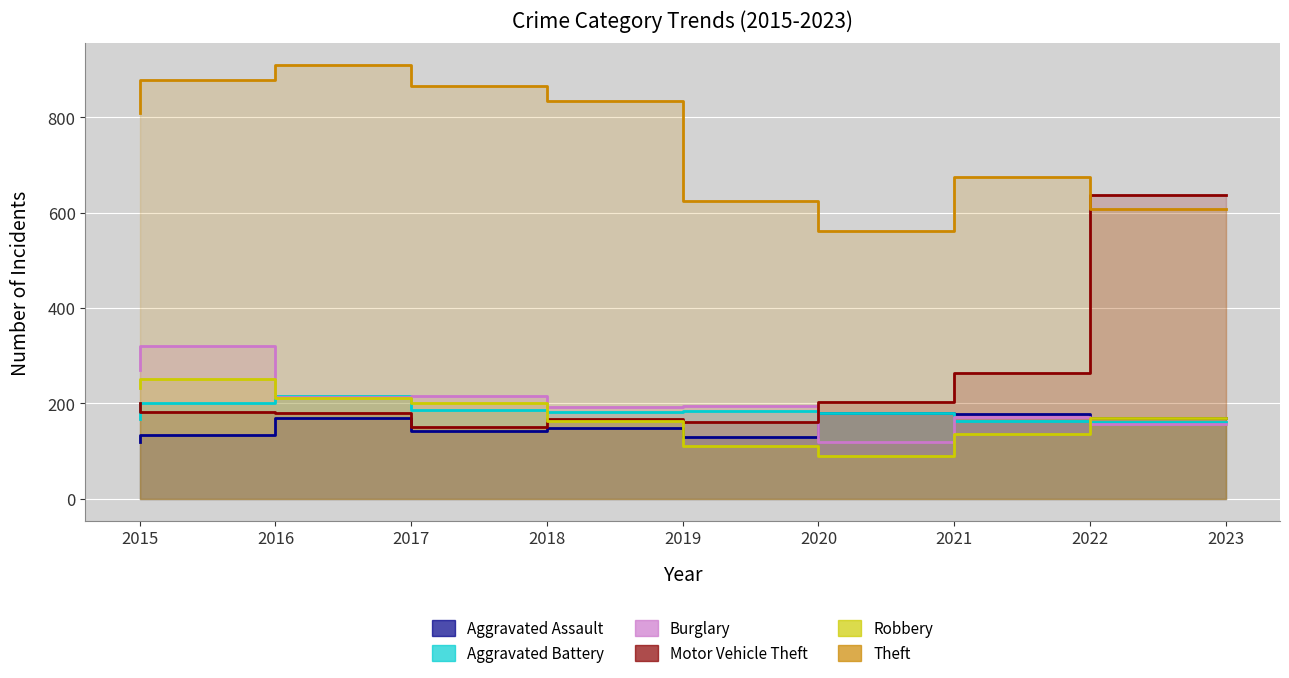

Which category has the lowest value across all series?

2021